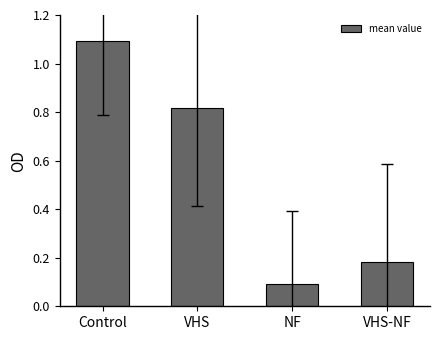

What is the difference between the maximum and minimum values?

1.0